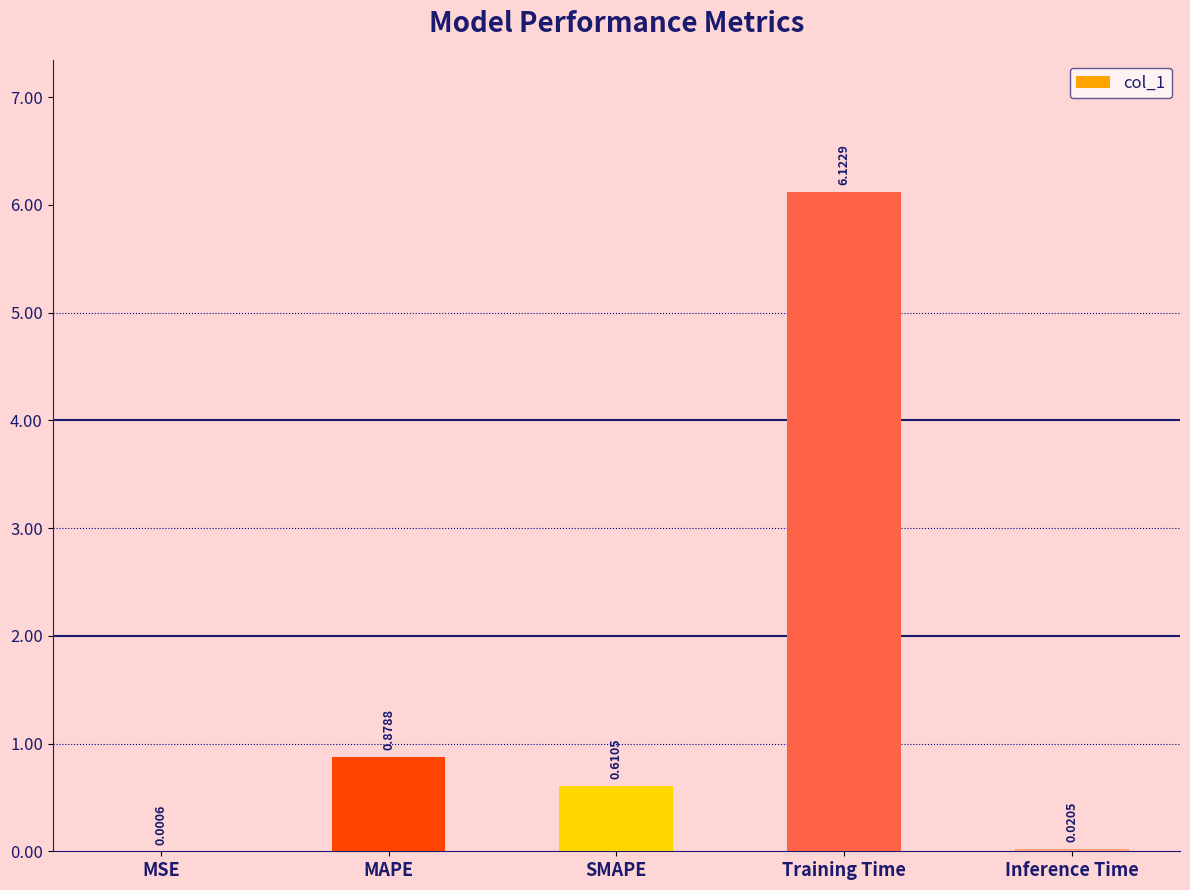

What is the sum of the values at MAPE and Training Time?

7.0